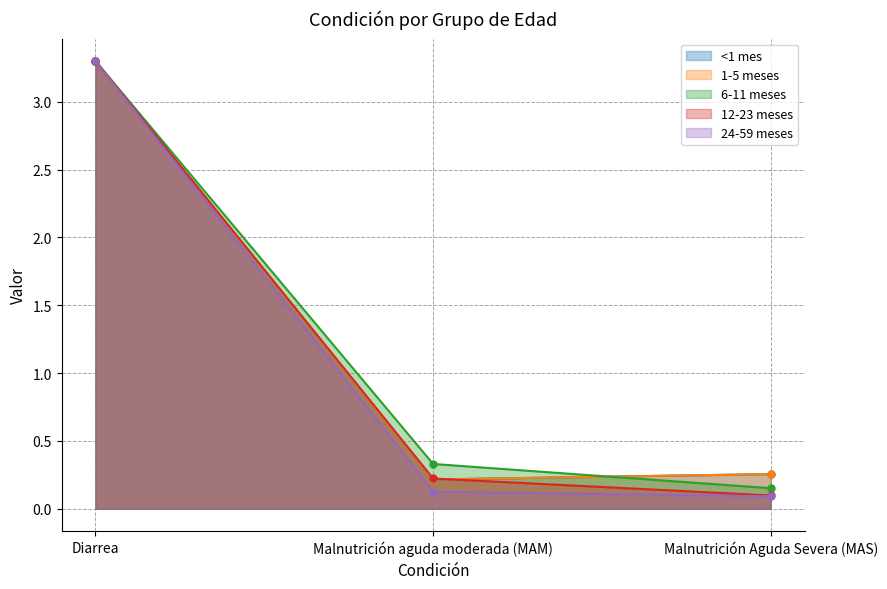

What is the total value across all series at Malnutrición aguda moderada (MAM)?

1.1